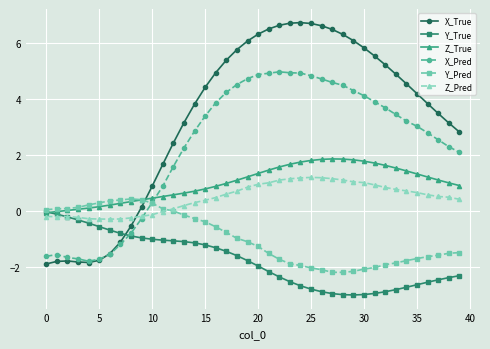

What is the value of the Z_True point at the 19th from the left?

1.1